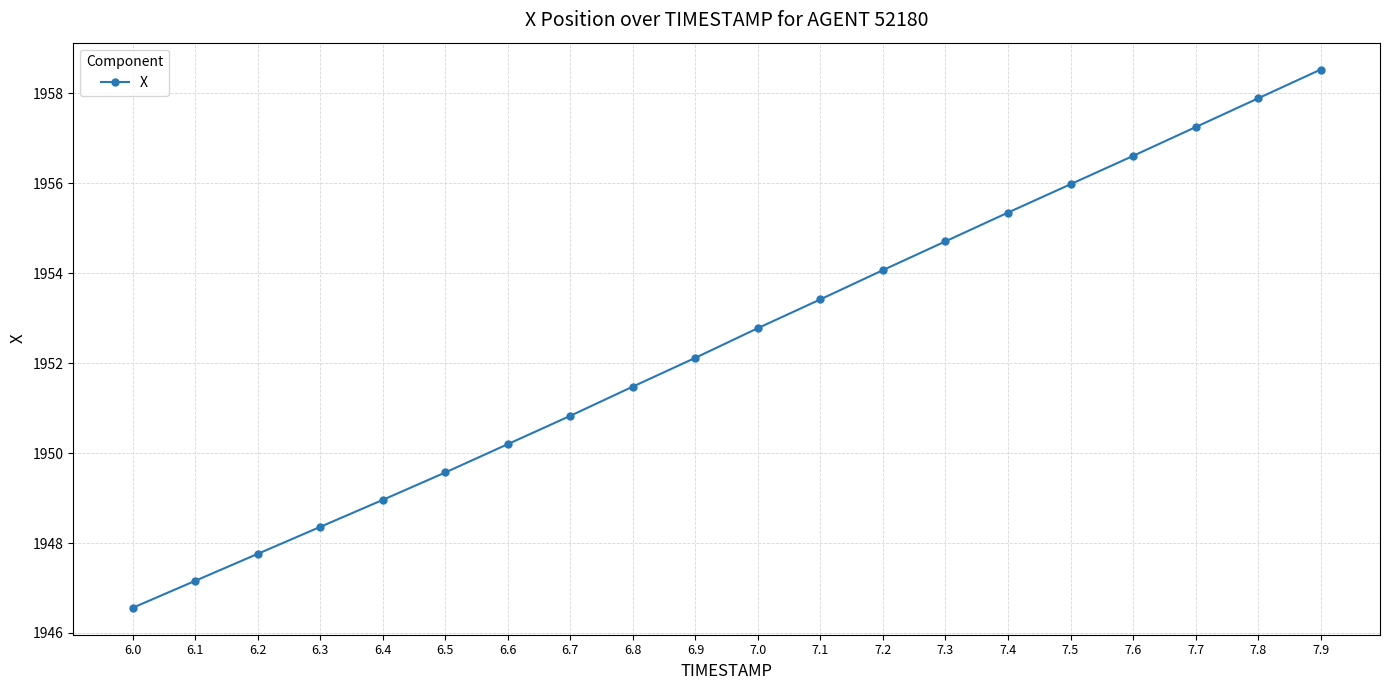

List the labels in order of value, largest first.

7.9, 7.8, 7.7, 7.6, 7.5, 7.4, 7.3, 7.2, 7.1, 7.0, 6.9, 6.8, 6.7, 6.6, 6.5, 6.4, 6.3, 6.2, 6.1, 6.0